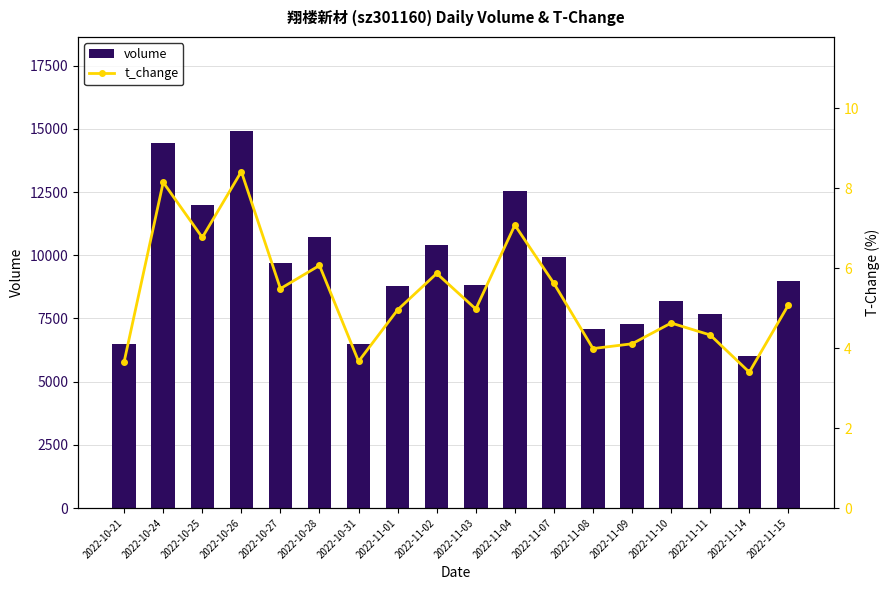

What is the difference between the second highest and second lowest values in the t_change series?

4.5